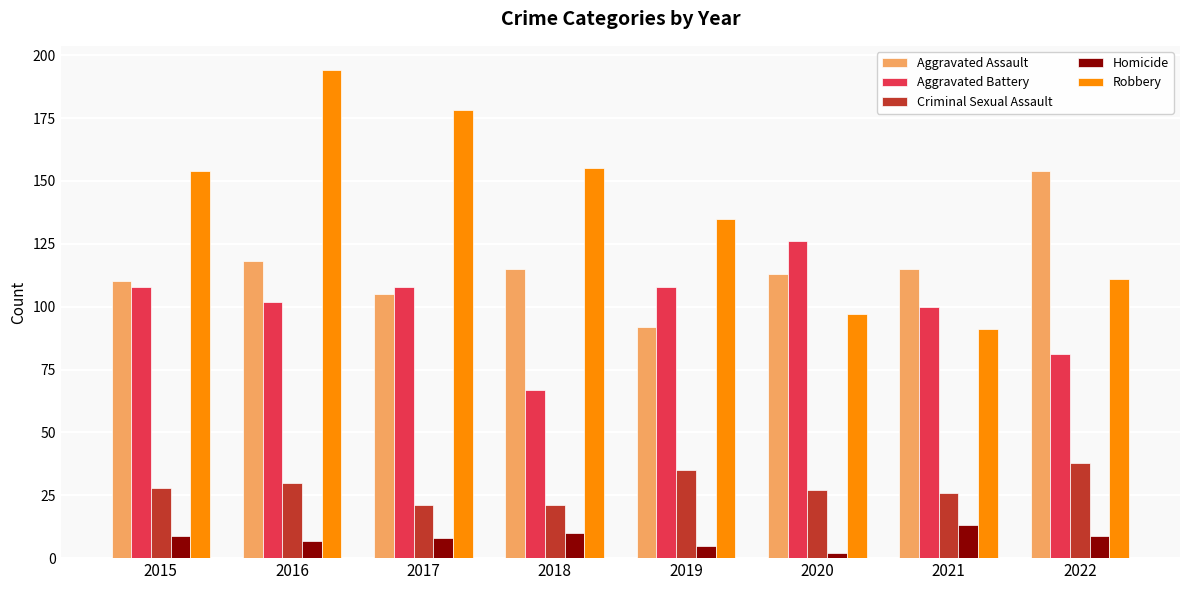

List the series in order of their peak value, lowest first.

Homicide, Criminal Sexual Assault, Aggravated Battery, Aggravated Assault, Robbery